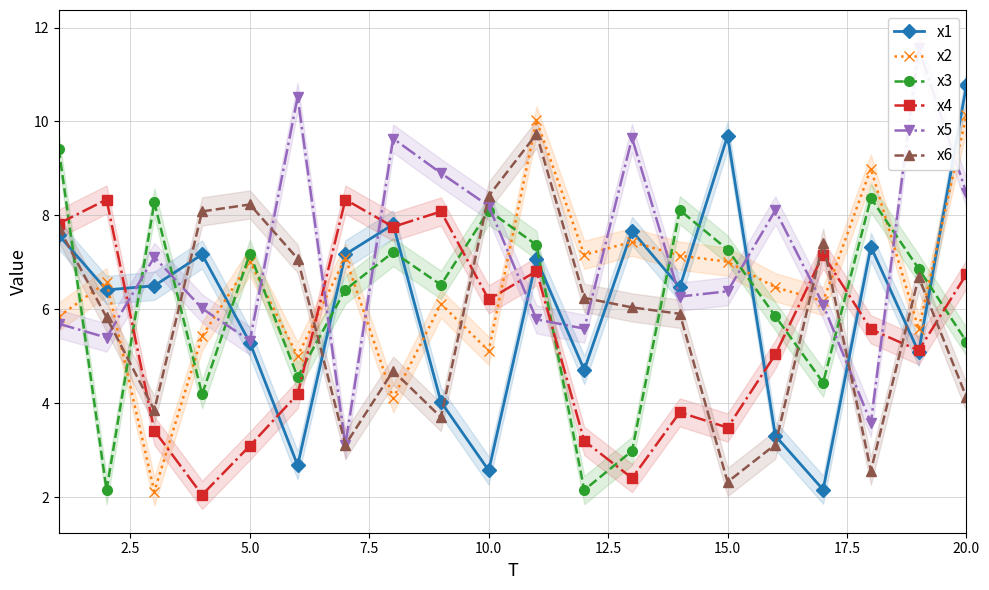

At which category does x6 reach its first local peak?

5.0